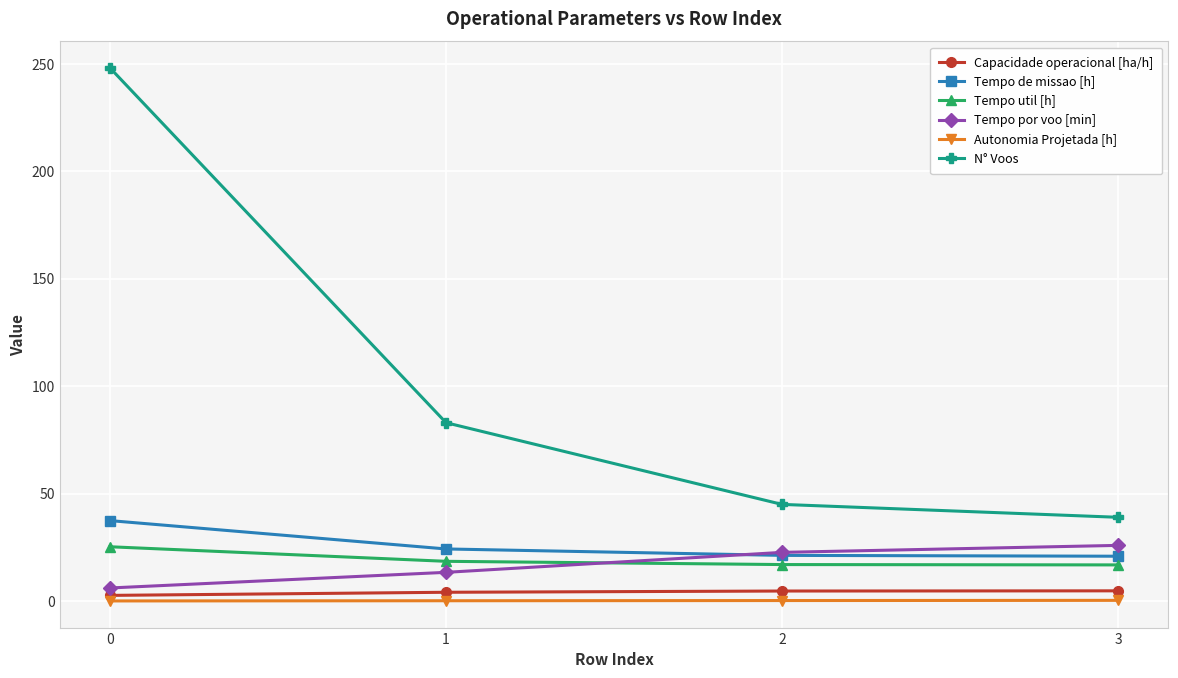

True or false: Capacidade operacional [ha/h] and Tempo por voo [min] cross at least once.

False